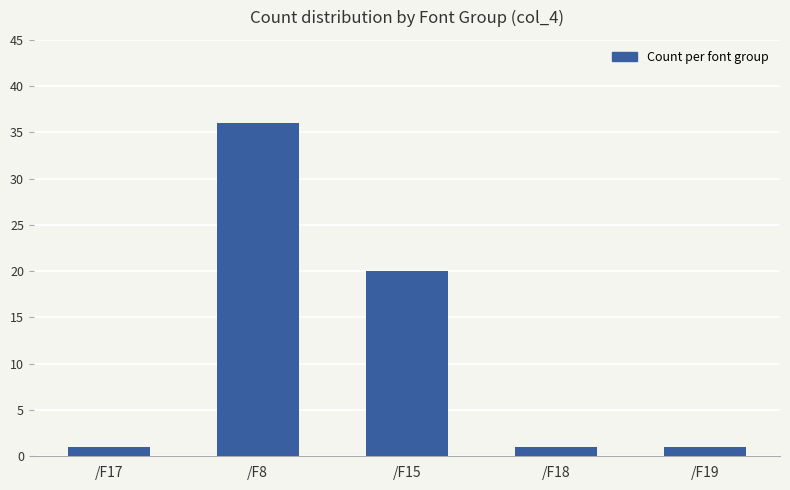

At which label is the value closest to 18?

/F15